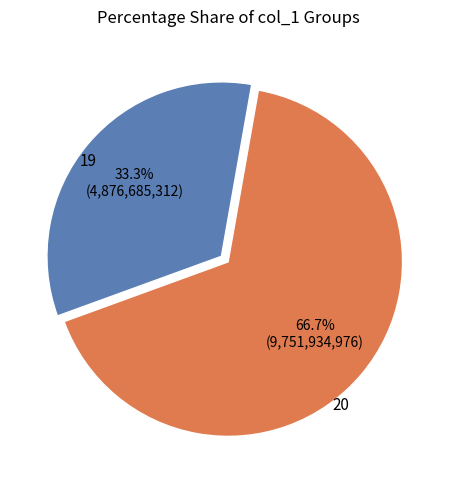

Does any single category account for the majority?

Yes